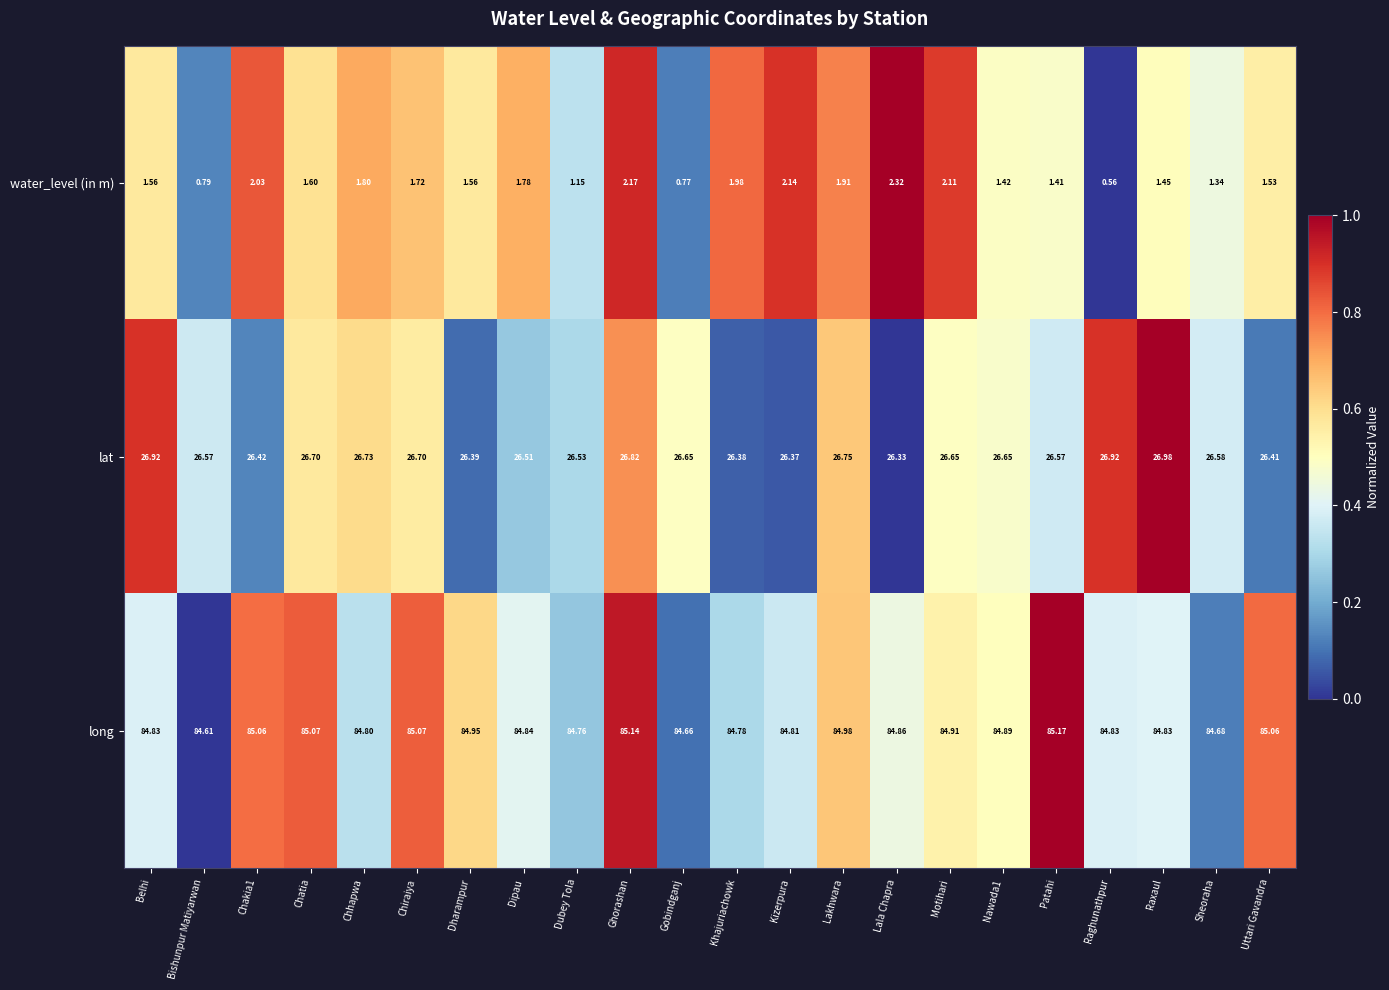

Rank the series at Dubey Tola from highest to lowest value.

long, lat, water_level (in m)